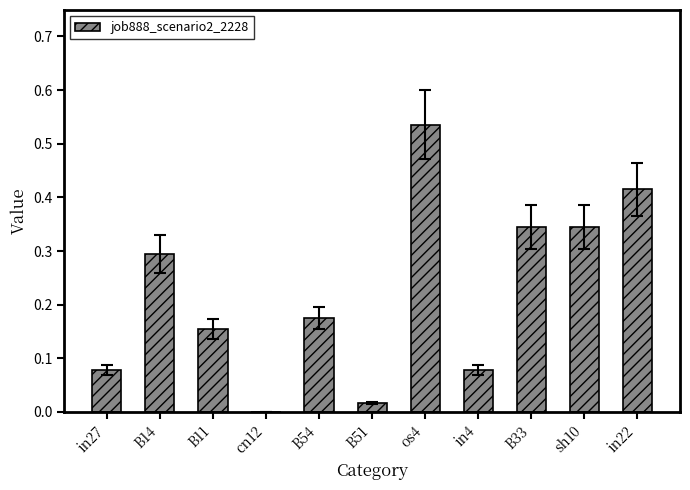

What is the sum of all values?

2.4